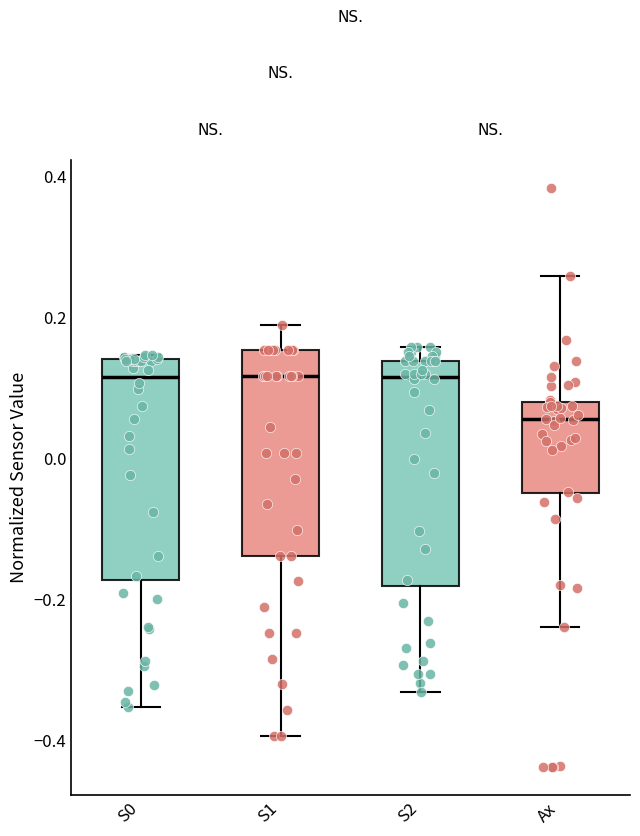

Where is the lower edge of the box for S0 on the y-axis? The values are not printed on the chart, so give them approximately, as read against the axis.

-0.18